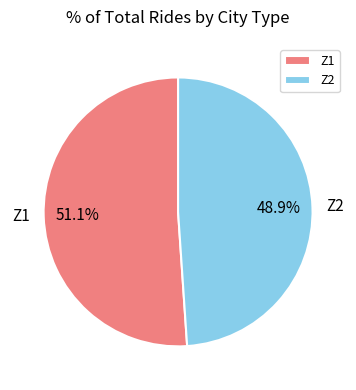

Rank the categories by value from lowest to highest.

Z2, Z1